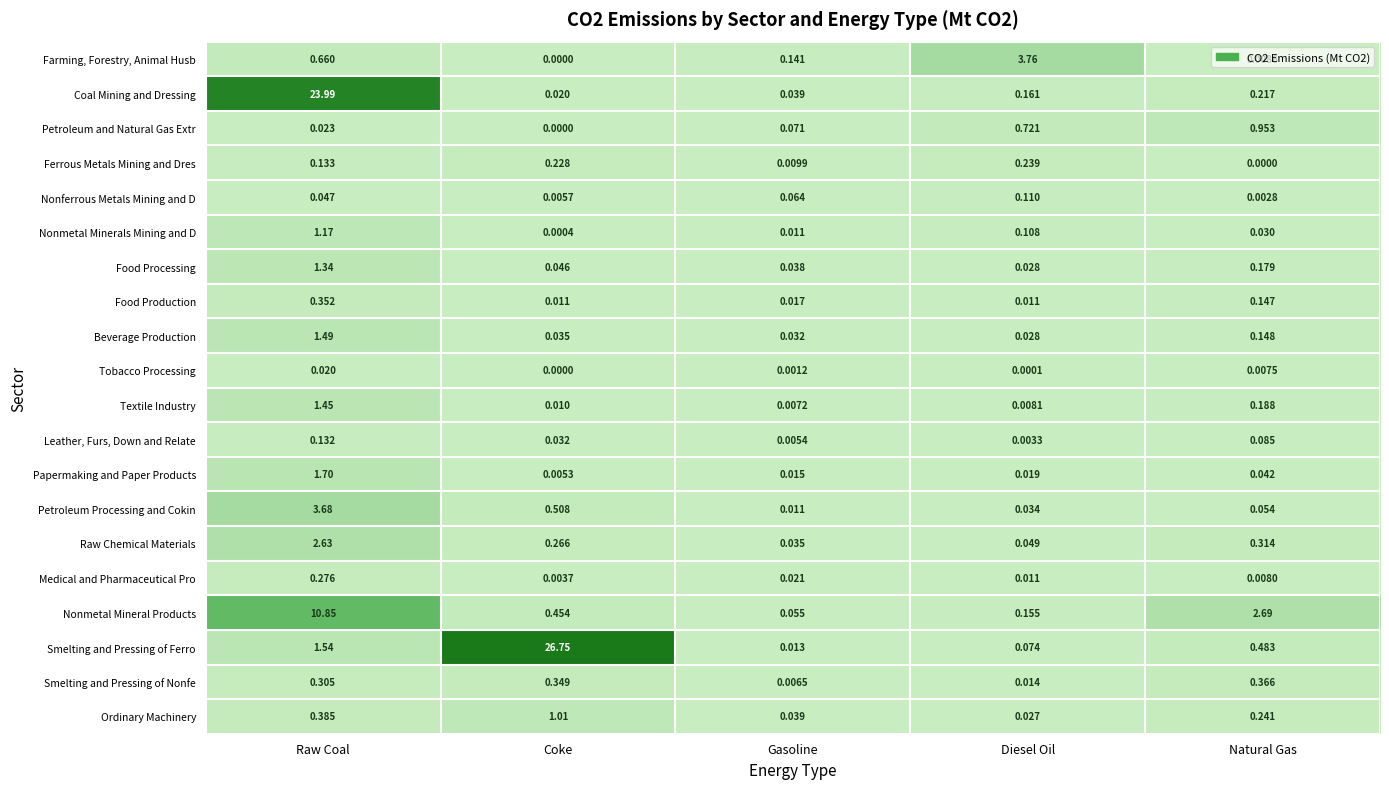

At which category is the sum across all series the highest?

Raw Coal